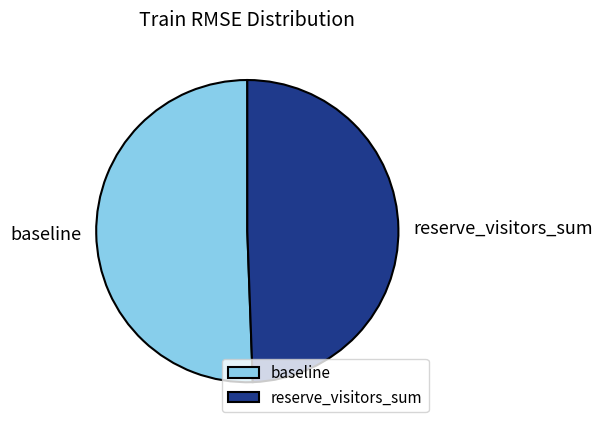

Do reserve_visitors_sum and baseline together represent more than half of the pie?

Yes